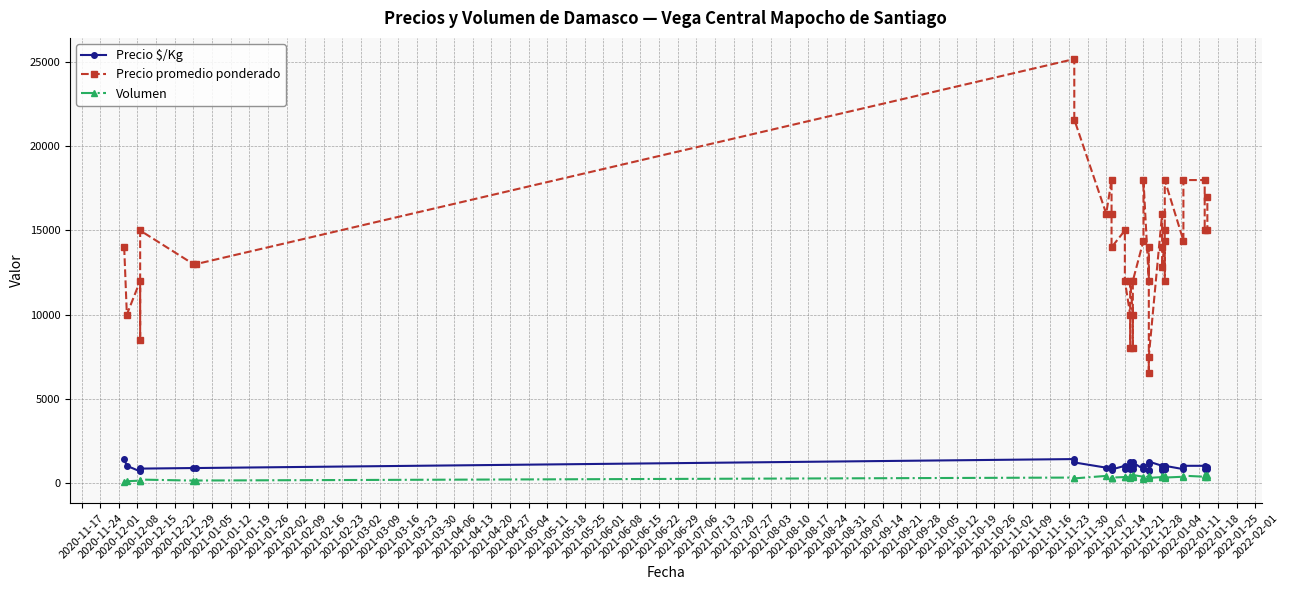

What is the difference between the second highest and second lowest values in the Precio promedio ponderado series?

14100